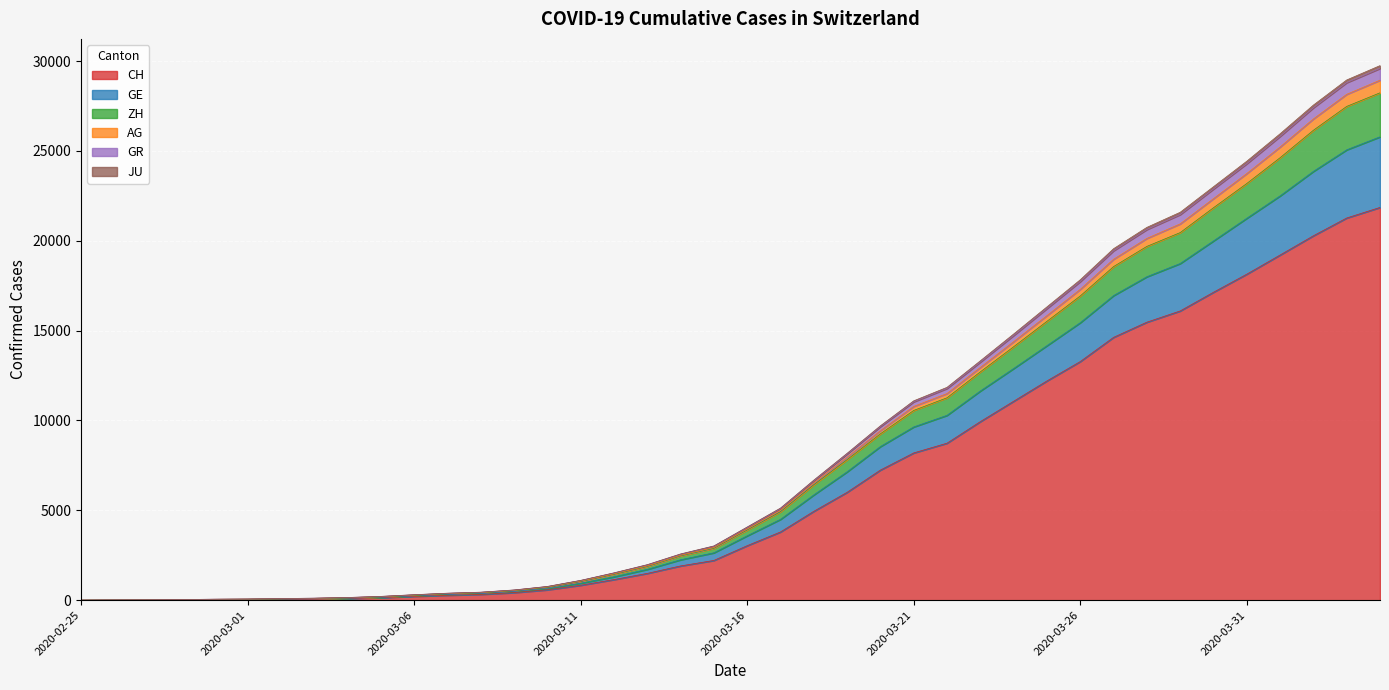

True or false: GE and AG intersect in this chart.

False